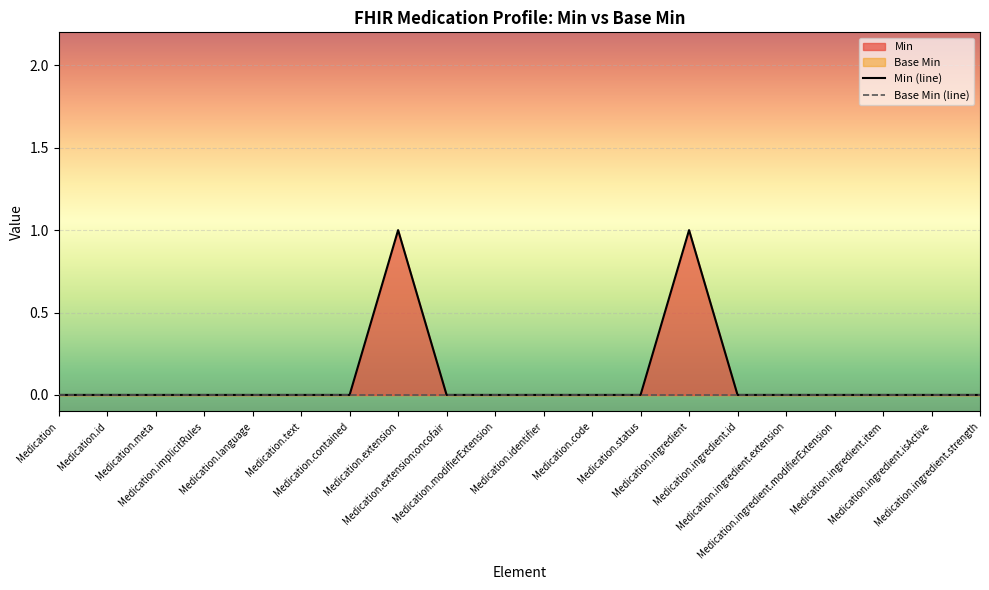

Between Medication.ingredient and Medication.contained, which is larger?

Medication.ingredient